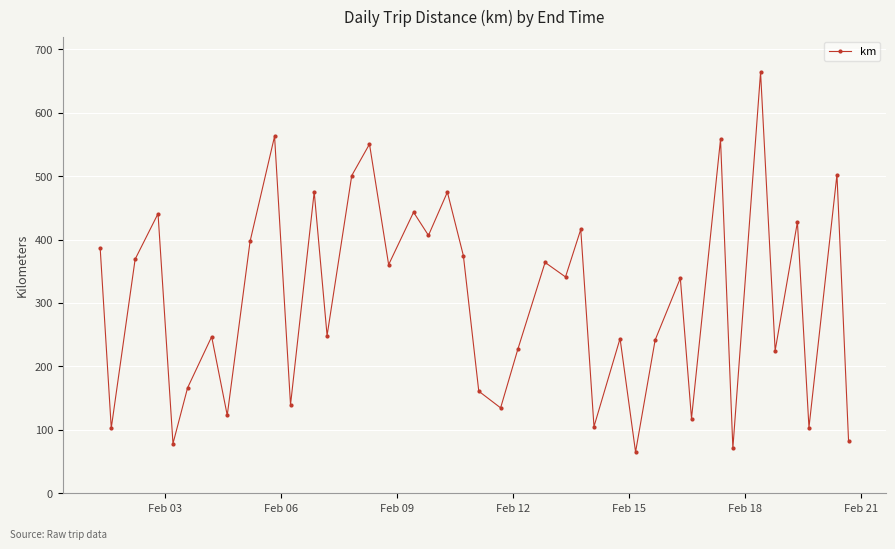

What is the sum of all values?

12237.5